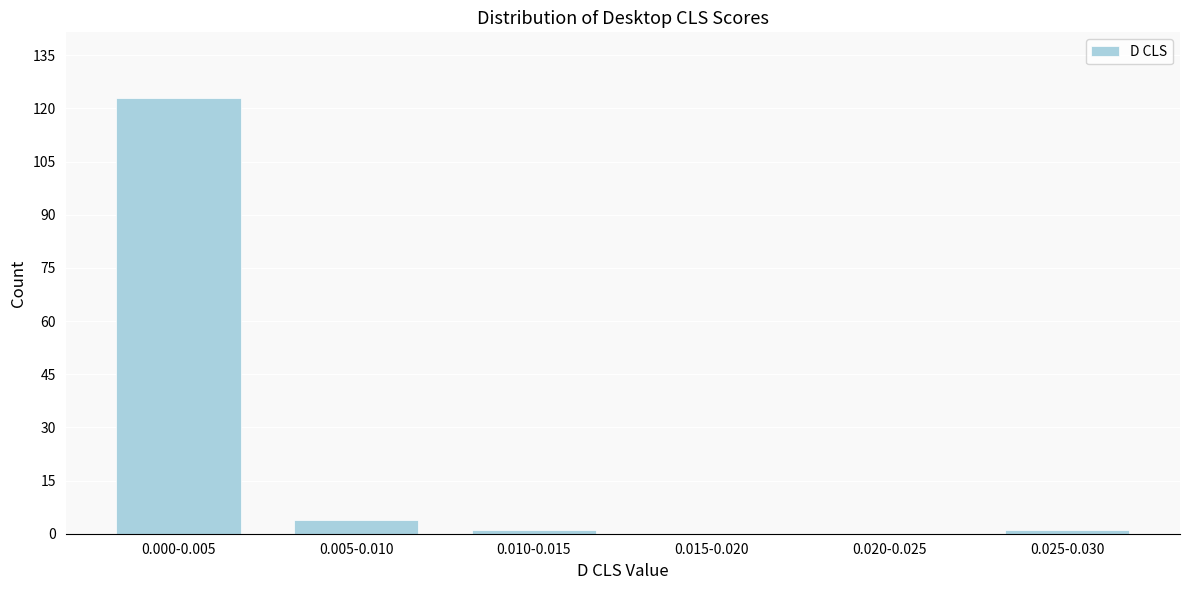

Reading right to left, list all the values displayed in this chart.

0.025-0.030=1	0.020-0.025=0	0.015-0.020=0	0.010-0.015=1	0.005-0.010=4	0.000-0.005=123